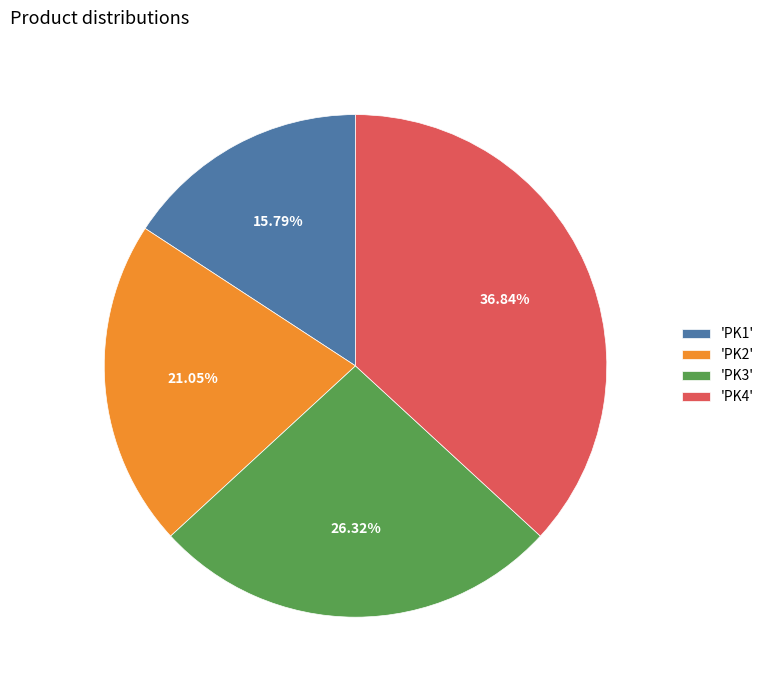

How many slices are in this pie chart?

4